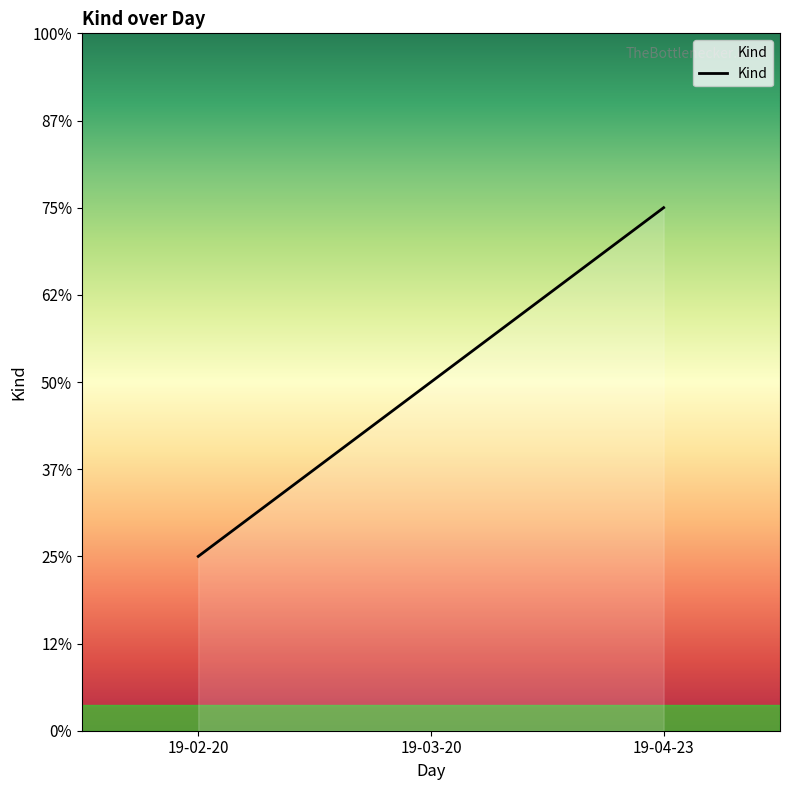

List the labels in order of value, largest first.

19-04-23, 19-03-20, 19-02-20